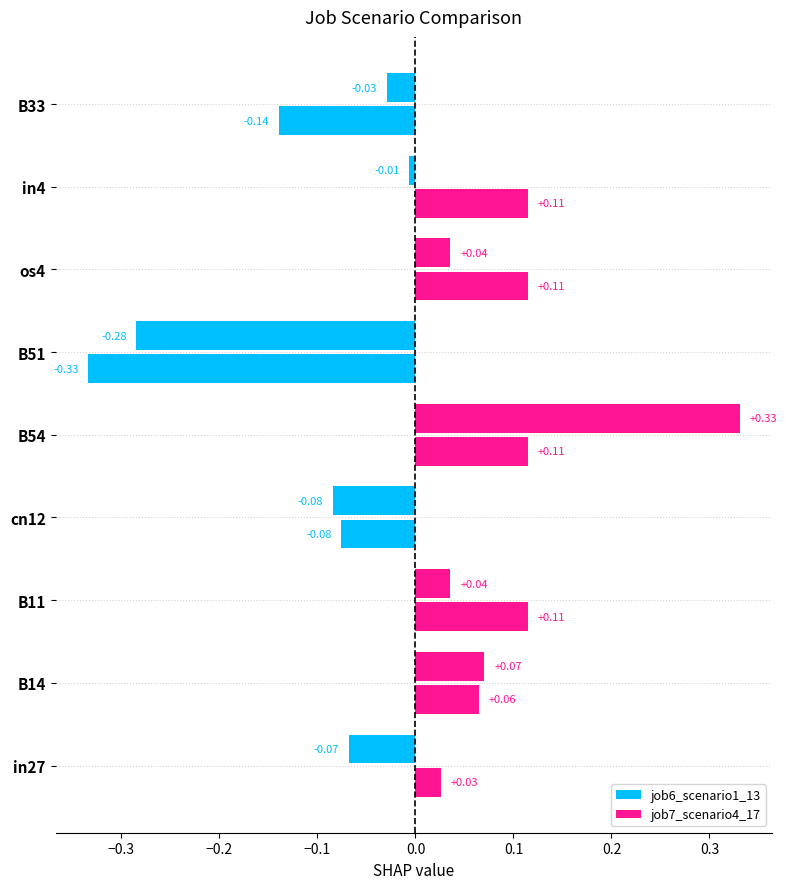

Is it true that job6_scenario1_13 equals -0.4 at B51?

False